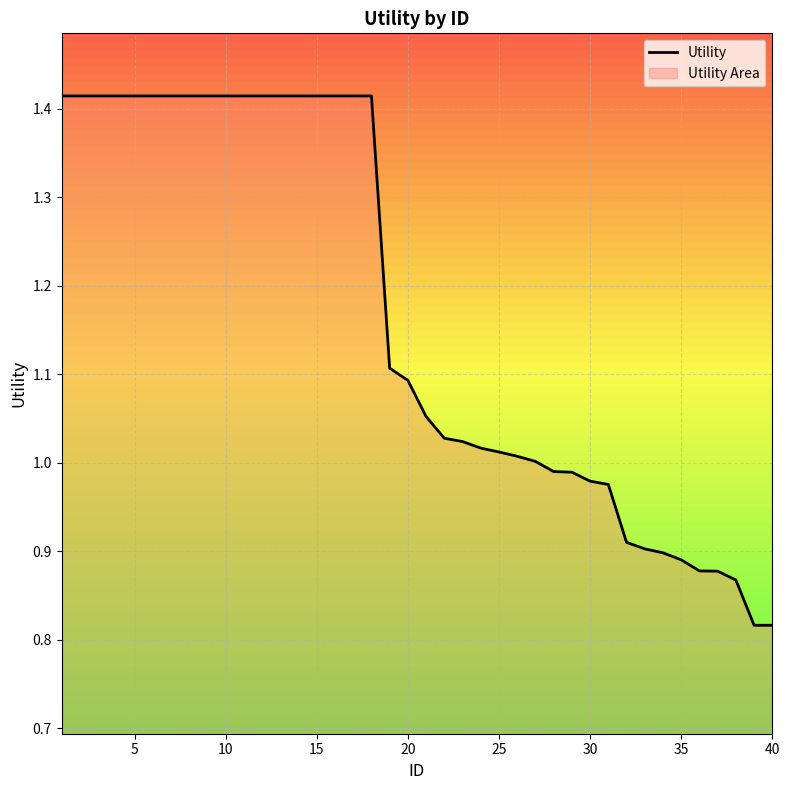

Count the number of values greater than 1.

27